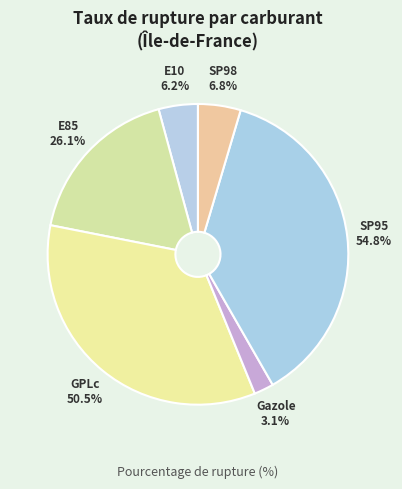

What percentage is the GPLc slice, to the nearest percent?

34%